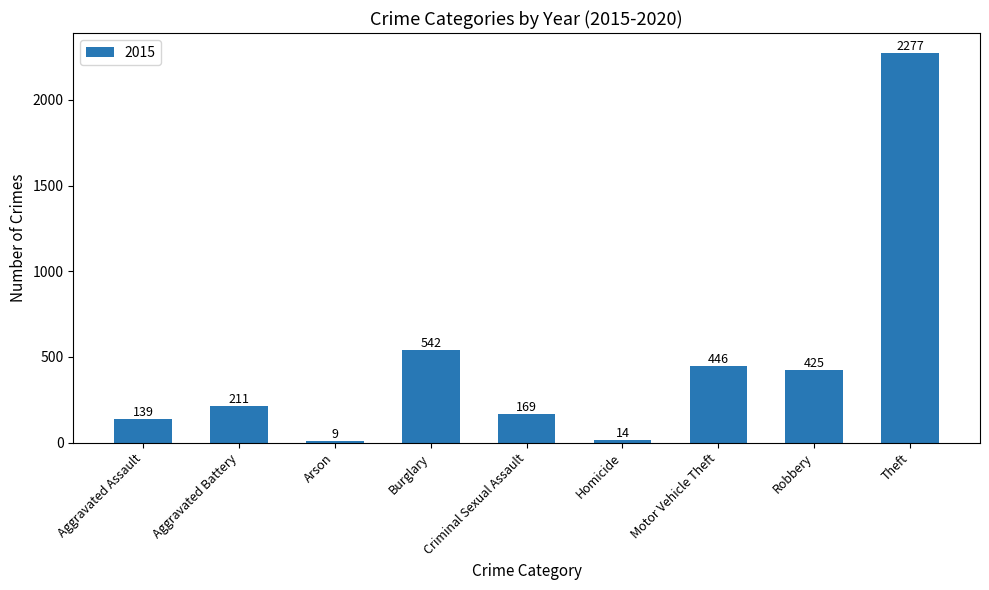

Does the chart contain any negative values?

No